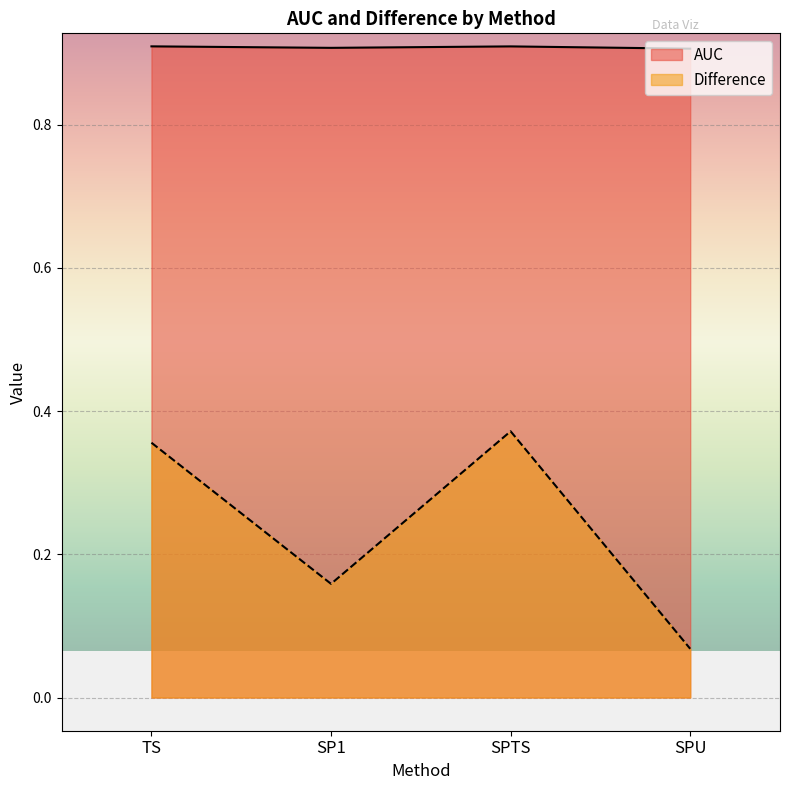

What are all the series names shown in the legend?

AUC, Difference